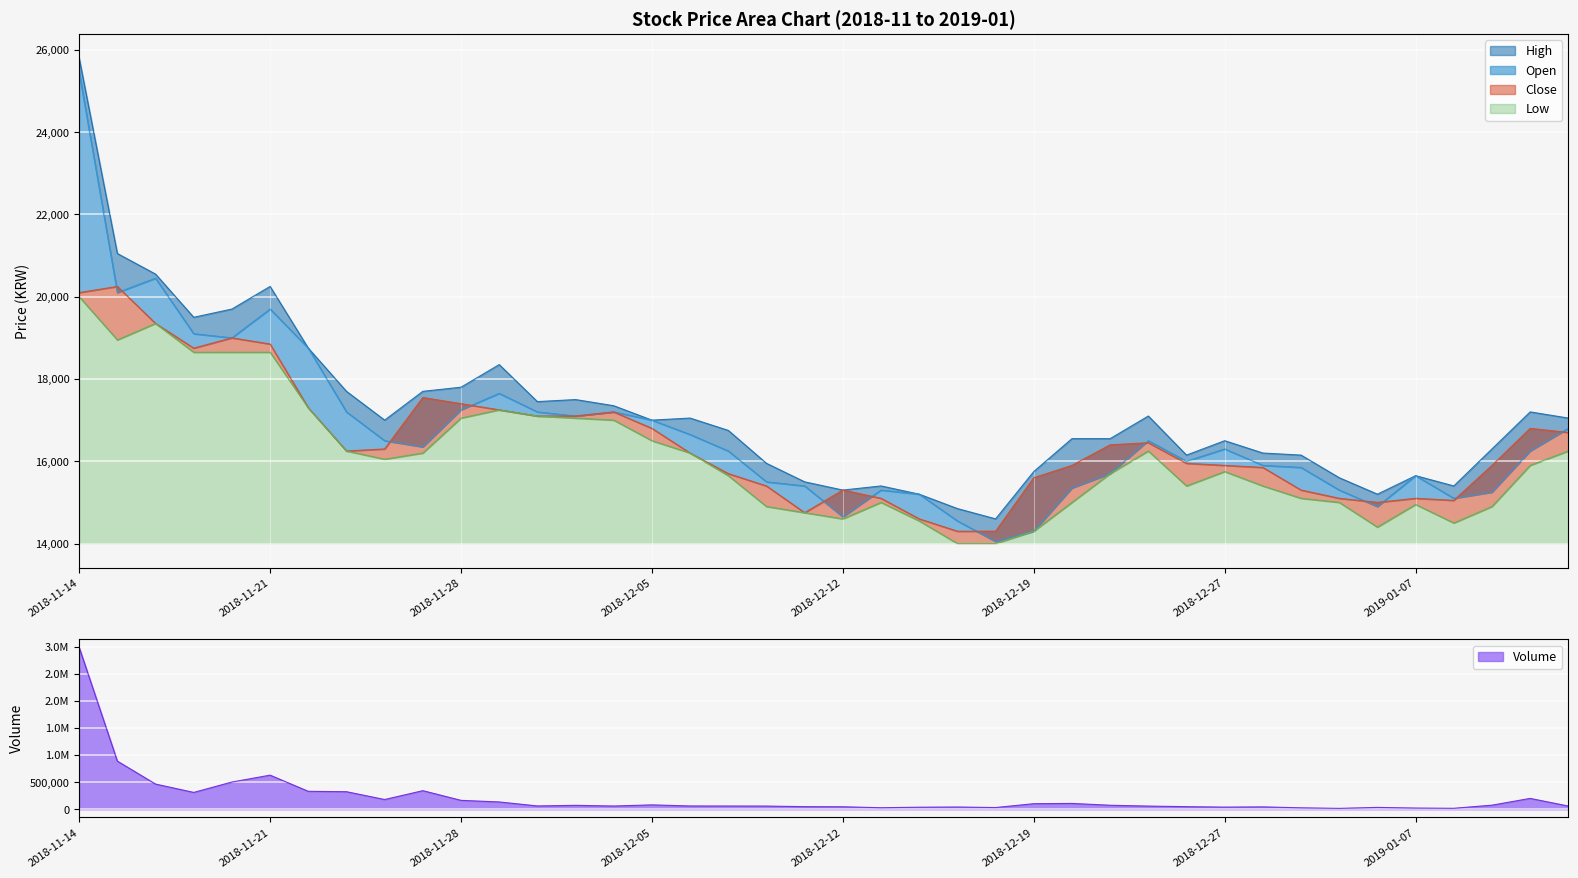

What is the greatest value displayed?

25800